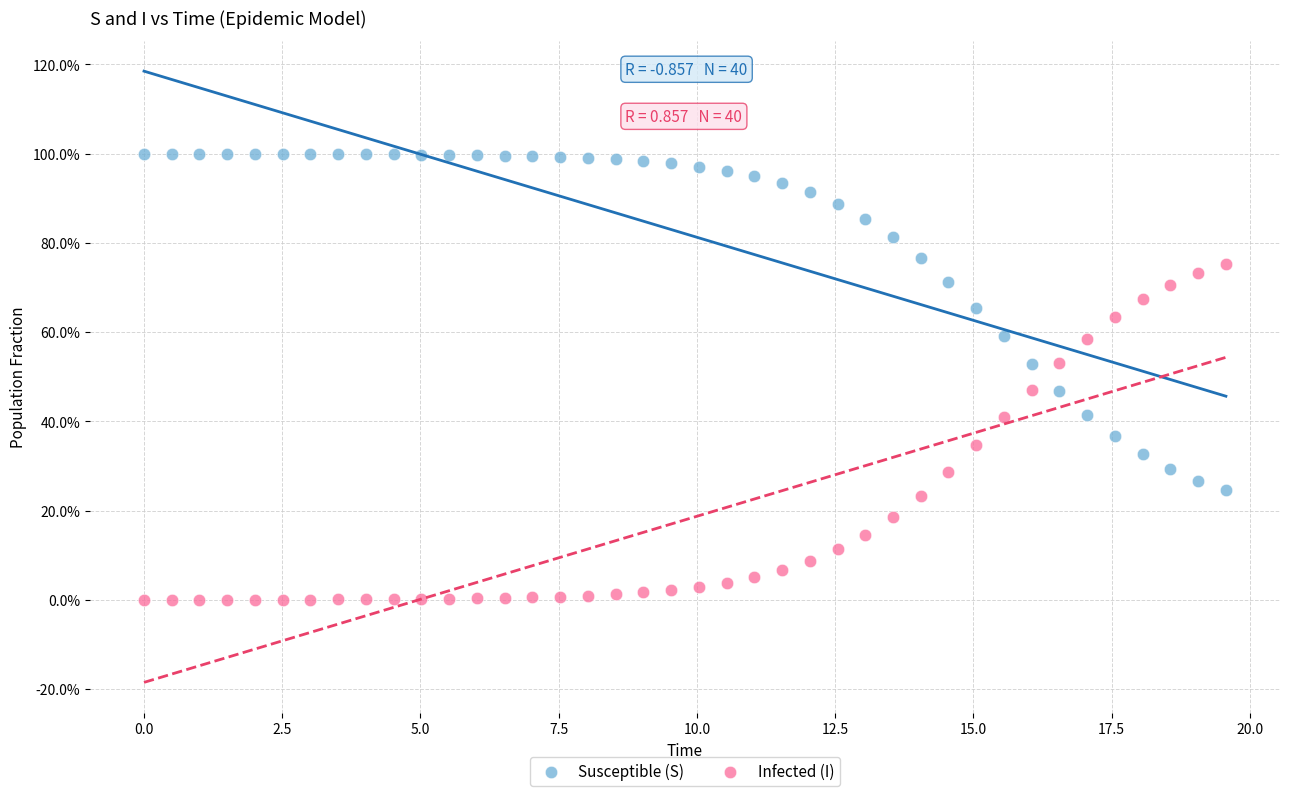

What are all the series names shown in the legend?

Susceptible (S), Infected (I)